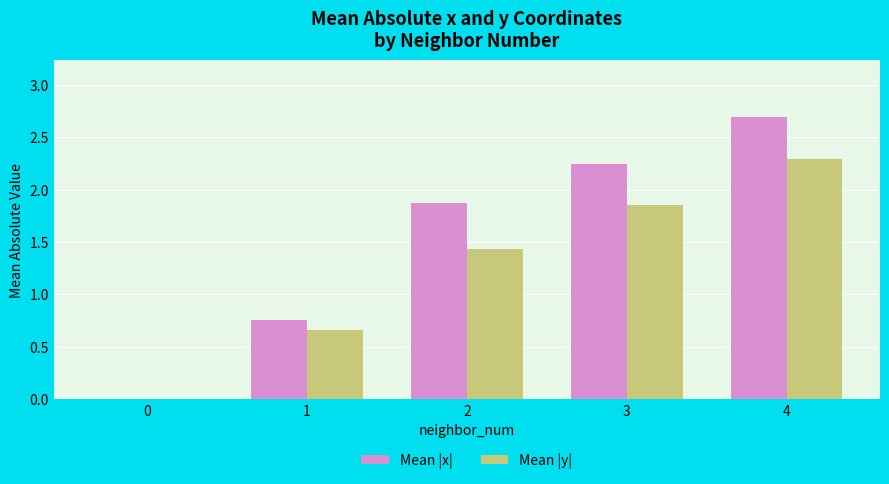

Are the bars grouped side by side (vs. stacked)?

Yes